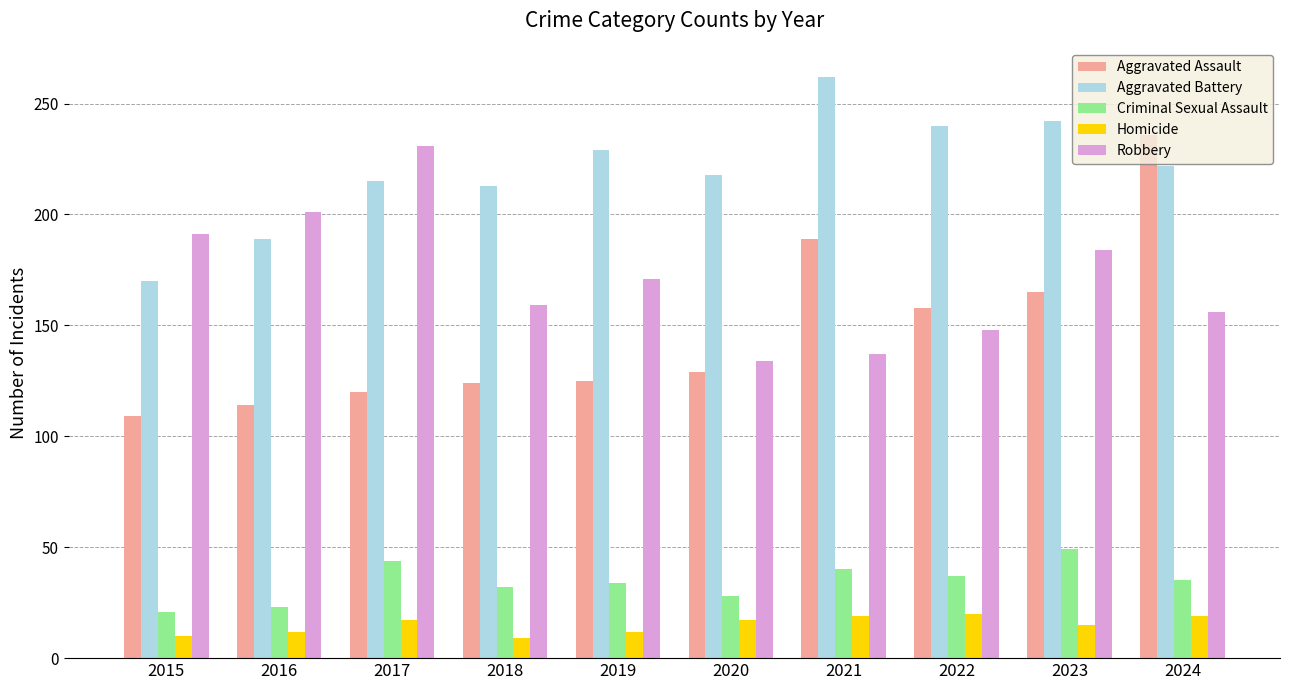

What is the difference between the maximum and minimum values in the Aggravated Battery series?

92